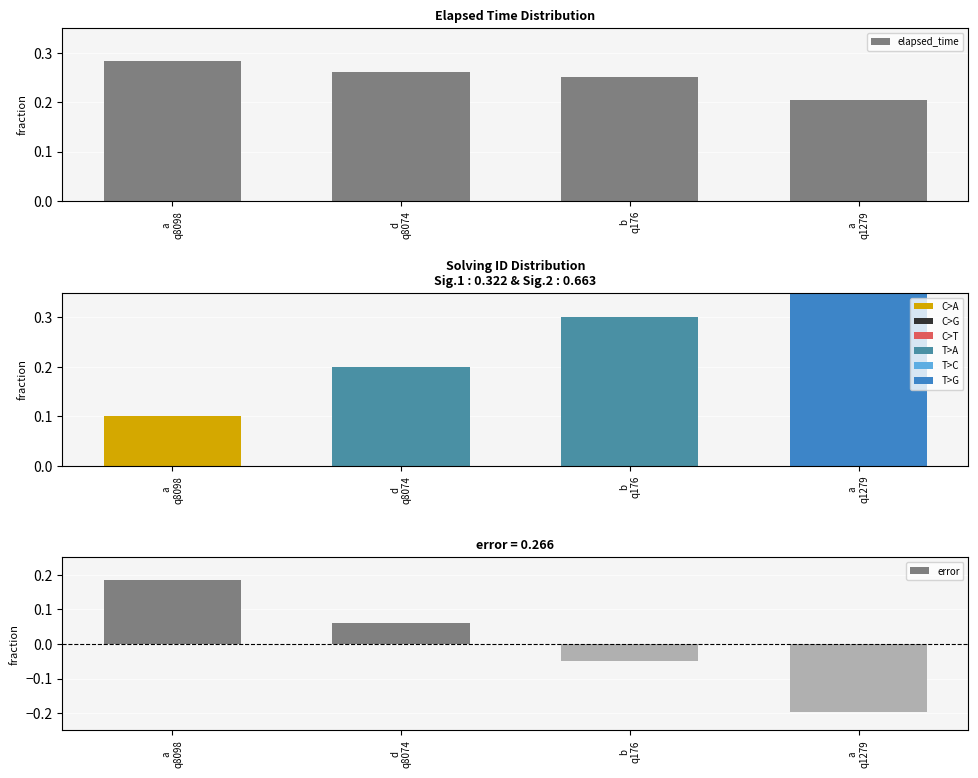

True or false: error has a value of -0.0 at b
q176.

True